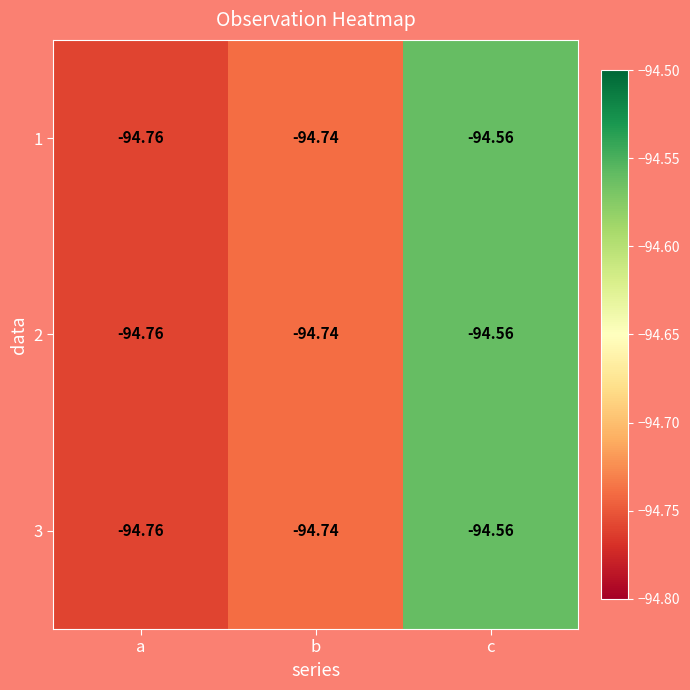

Is the value of 3 at a greater than the value of 1 at c?

No